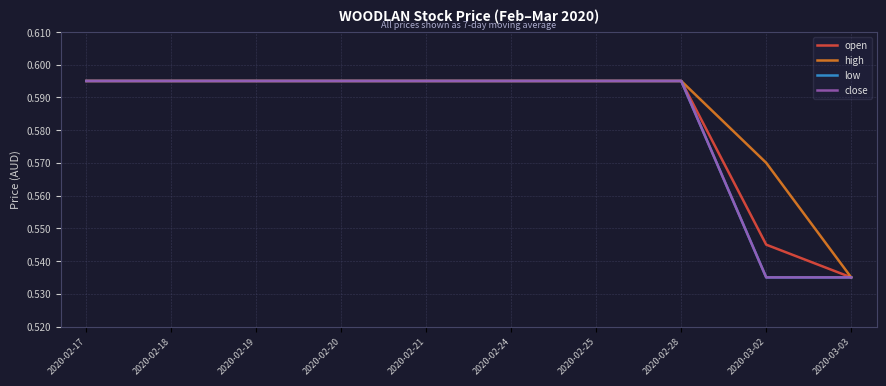

Which category has the lowest value in the low series?

2020-03-02